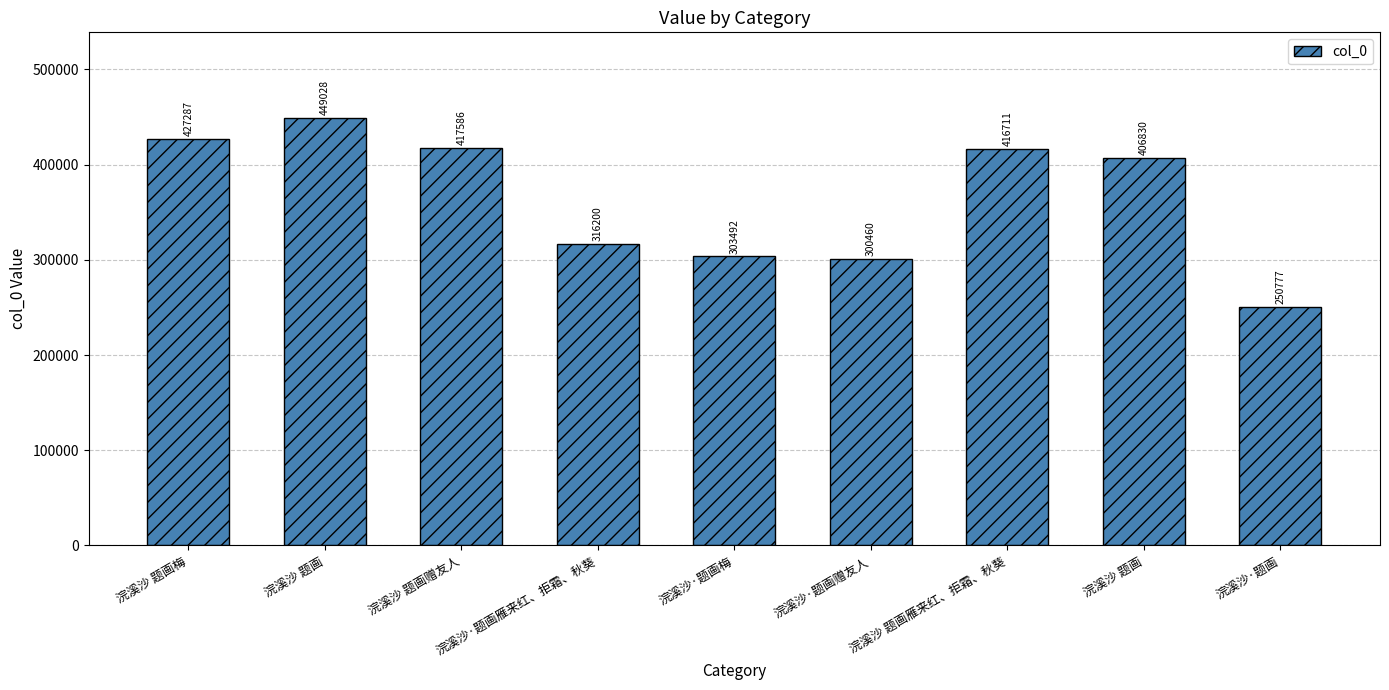

What is the sum of the values at 浣溪沙·题画梅 and 浣溪沙 题画赠友人?

721078